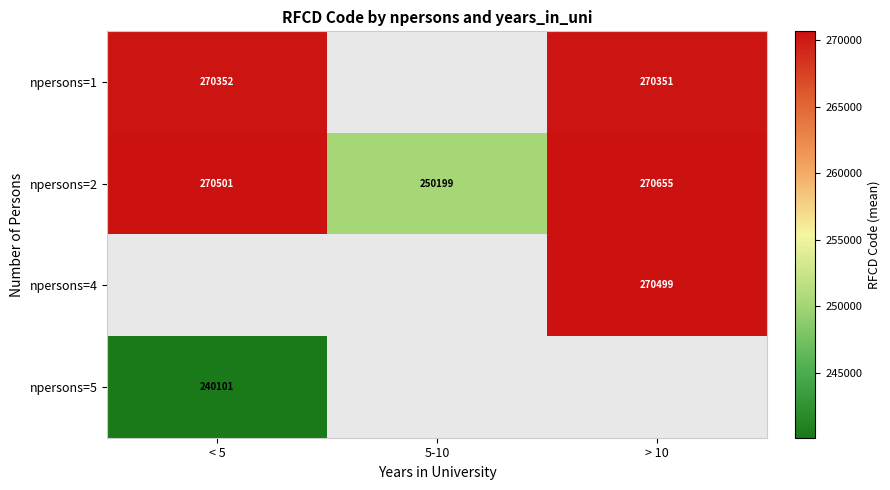

The value of npersons=2 at < 5 is 270501. True or false?

True